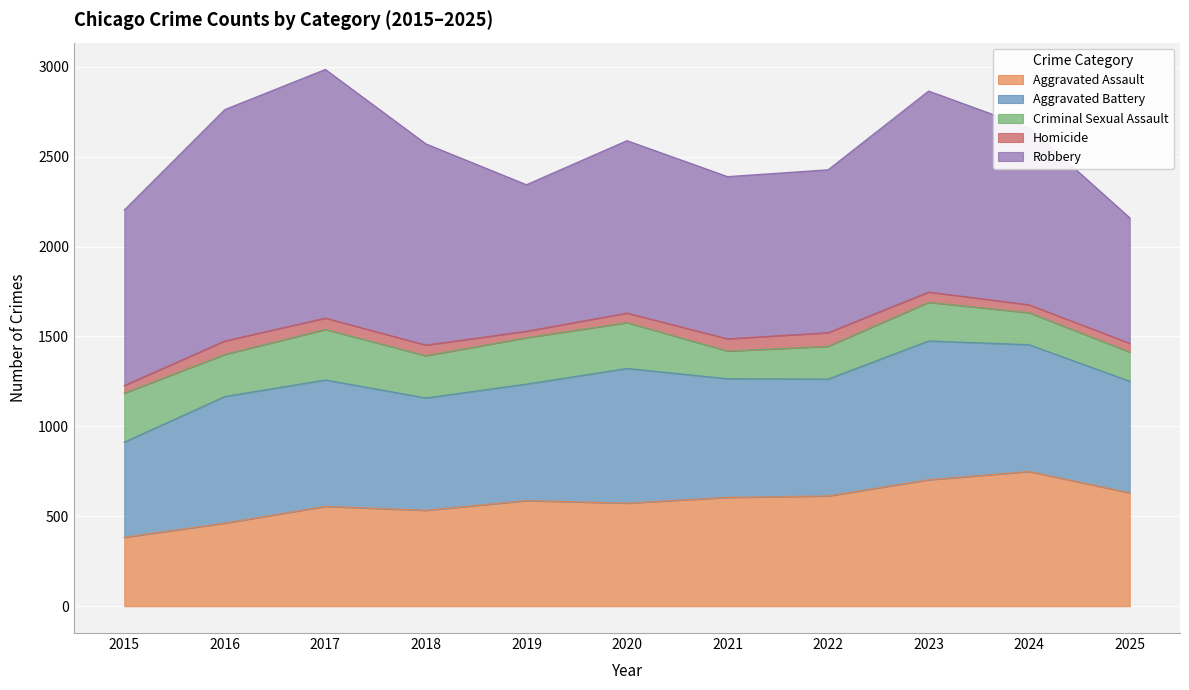

Which category has the lowest value across all series?

2019